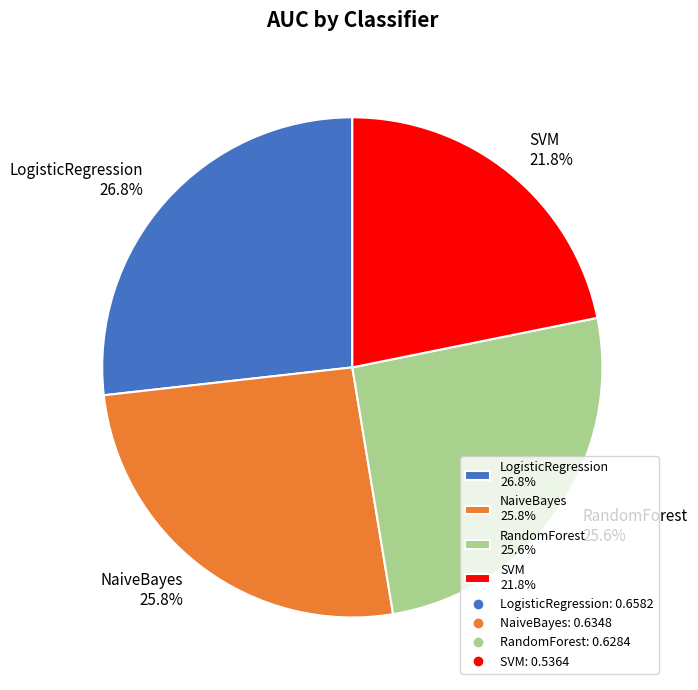

Which category has the biggest portion of the pie?

LogisticRegression